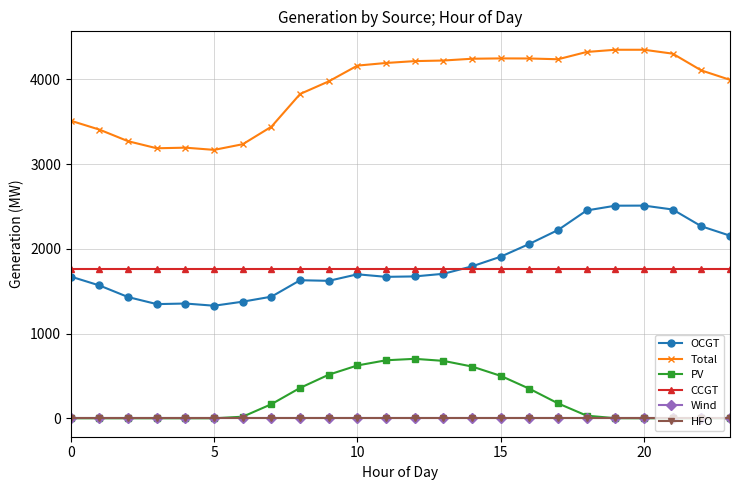

Is this an area chart (filled region under the line)?

No